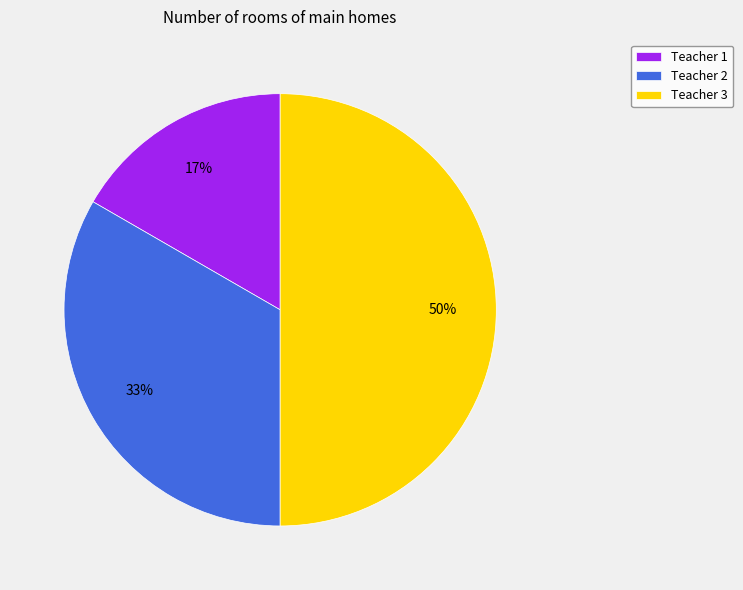

Is Teacher 1 the majority of the pie?

No